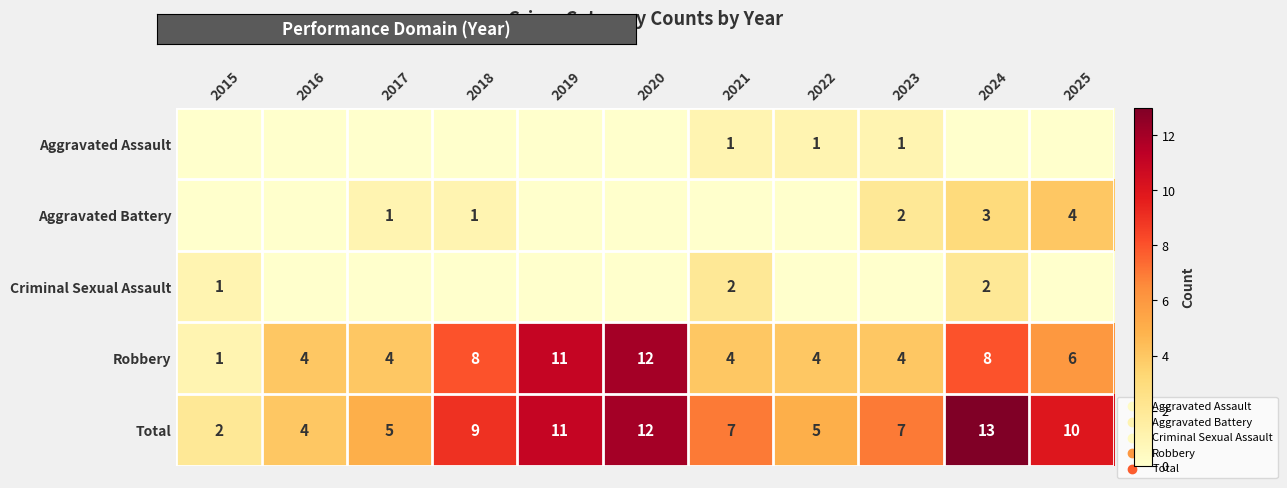

What is the sum of the Robbery values at 2015 and 2016?

5